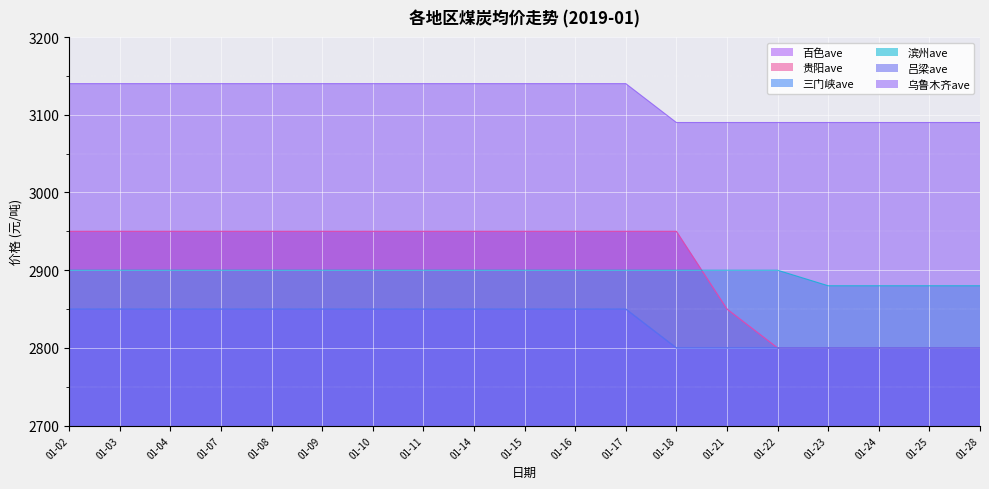

Is it true that 贵阳ave equals 1477 at 01-23?

False